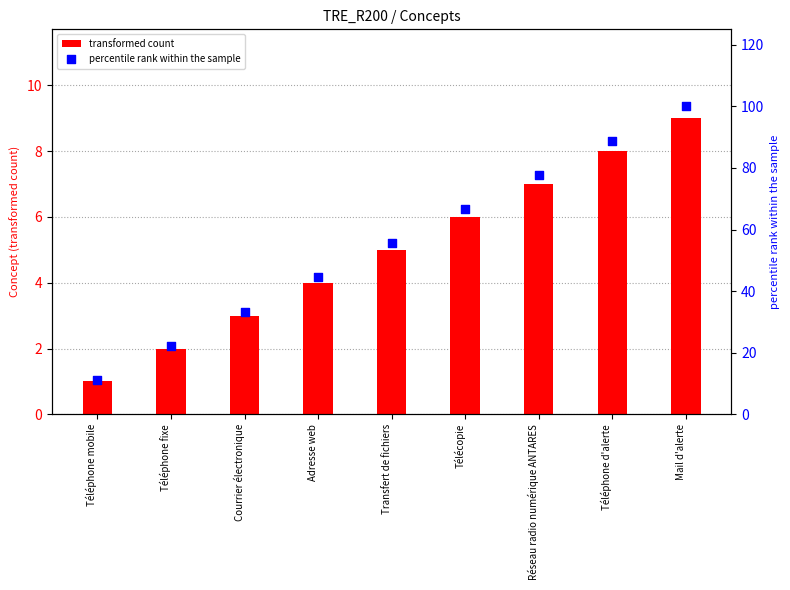

Which series has the largest total across all categories?

percentile rank within the sample